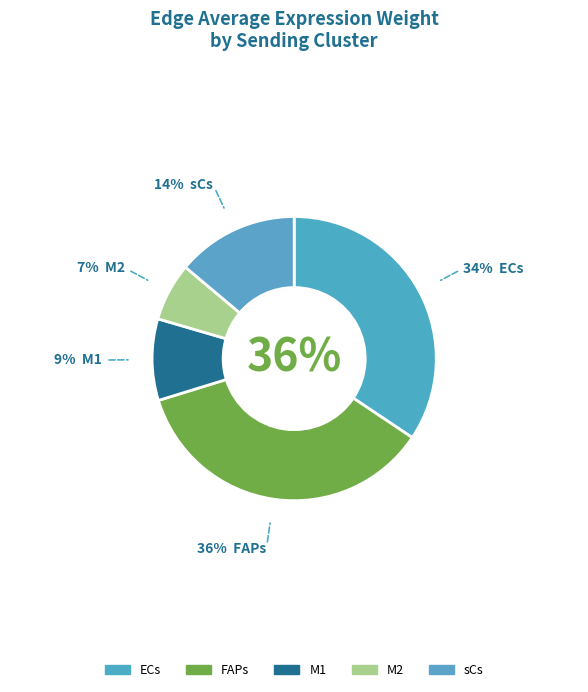

Rank the categories by value from lowest to highest.

M2, M1, sCs, ECs, FAPs